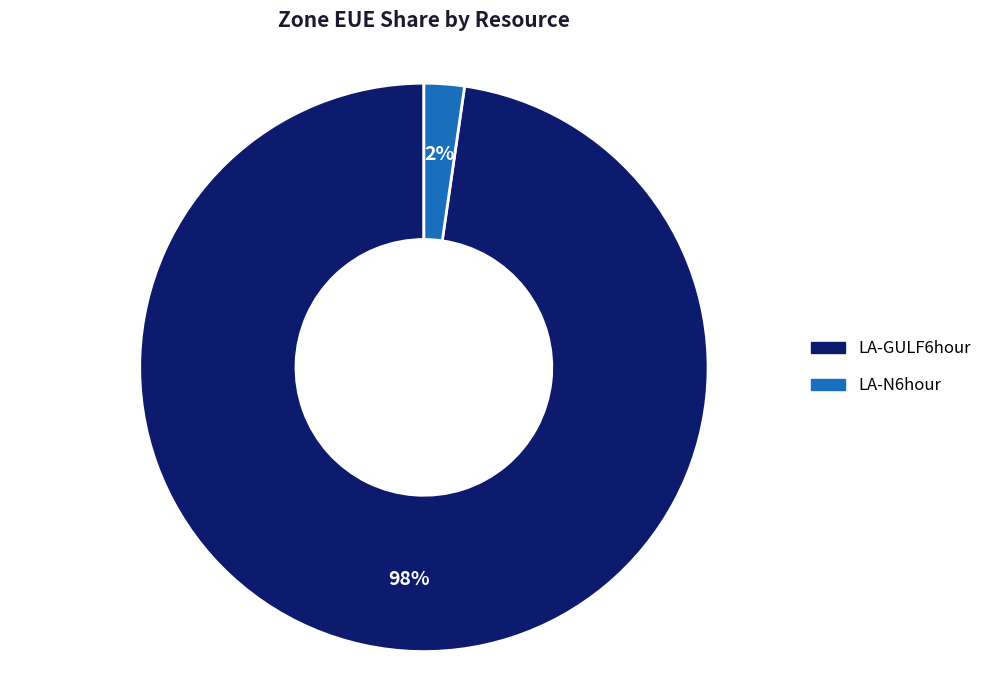

Is it true that LA-GULF6hour is 98% of the pie?

True